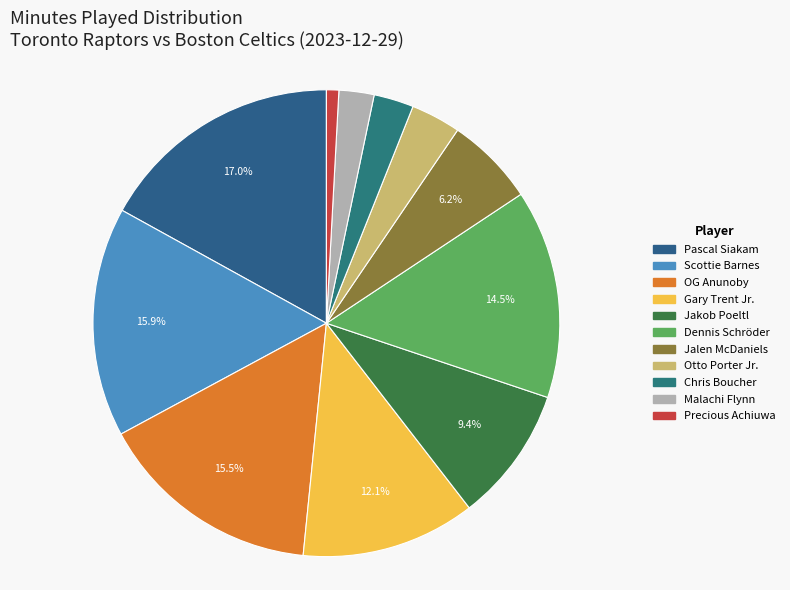

The Otto Porter Jr. slice represents 12% of the pie. True or false?

False